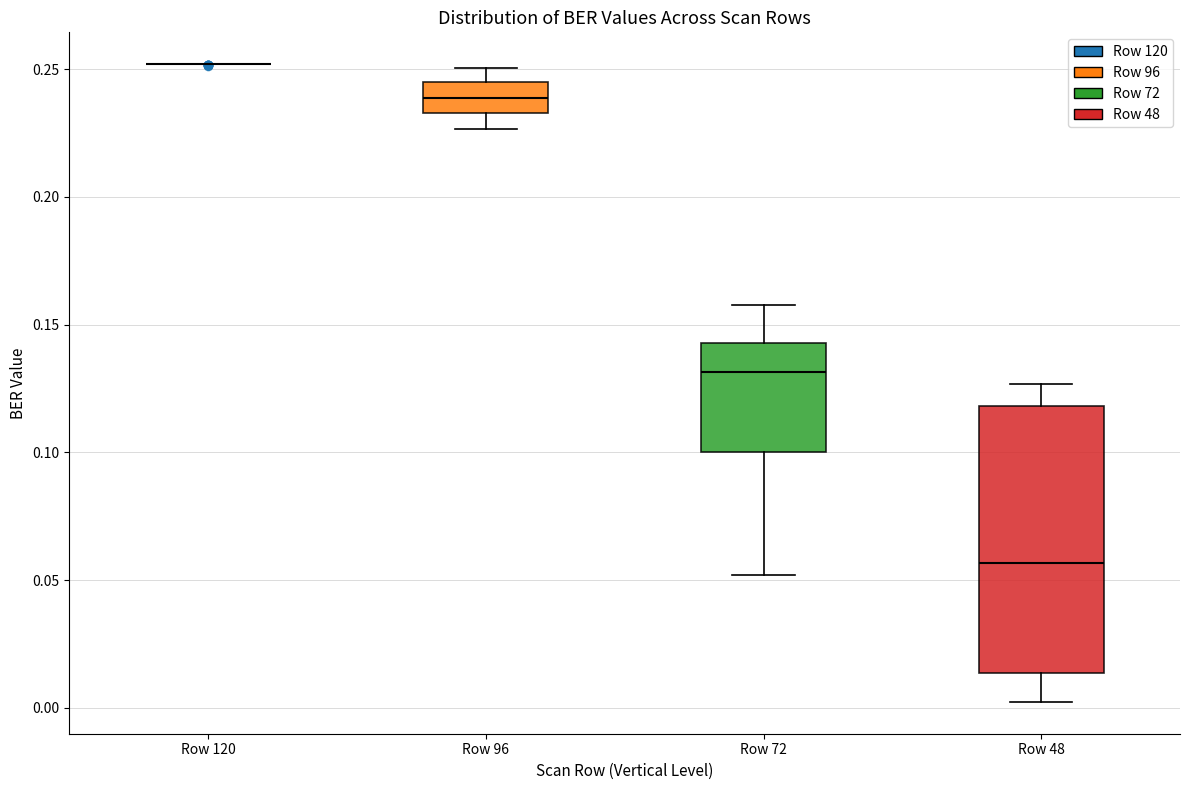

Reading left to right, read every box against the y-axis: the position of its median line, the range the box covers, and the ends of its whiskers. The values are not printed on the chart, so give them approximately, as read against the axis.

Row 120: box collapsed to a line at 0.250, whiskers 0.250 to 0.250
Row 96: median 0.240, box 0.235 to 0.245, whiskers 0.225 to 0.250
Row 72: median 0.130, box 0.100 to 0.145, whiskers 0.050 to 0.160
Row 48: median 0.055, box 0.015 to 0.120, whiskers 0.000 to 0.125